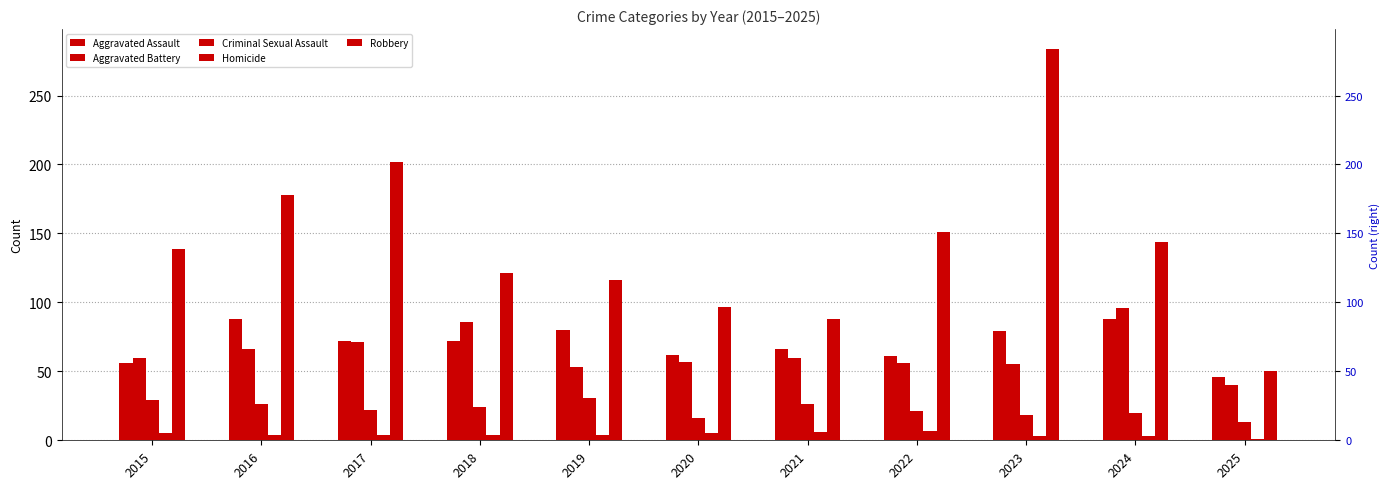

What is the minimum value for Criminal Sexual Assault?

13